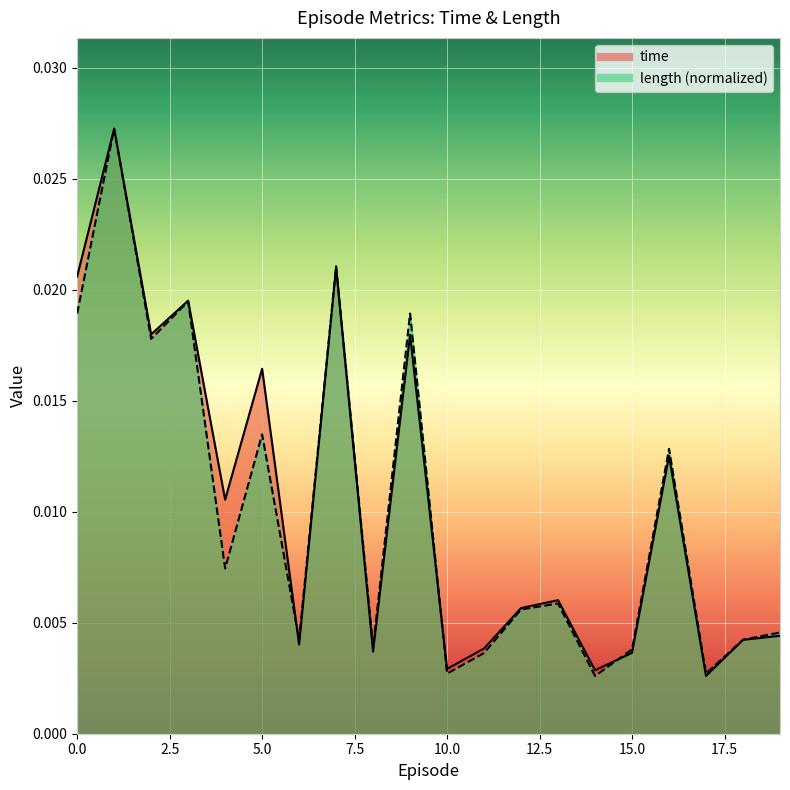

Which category has the highest value in the time series?

1